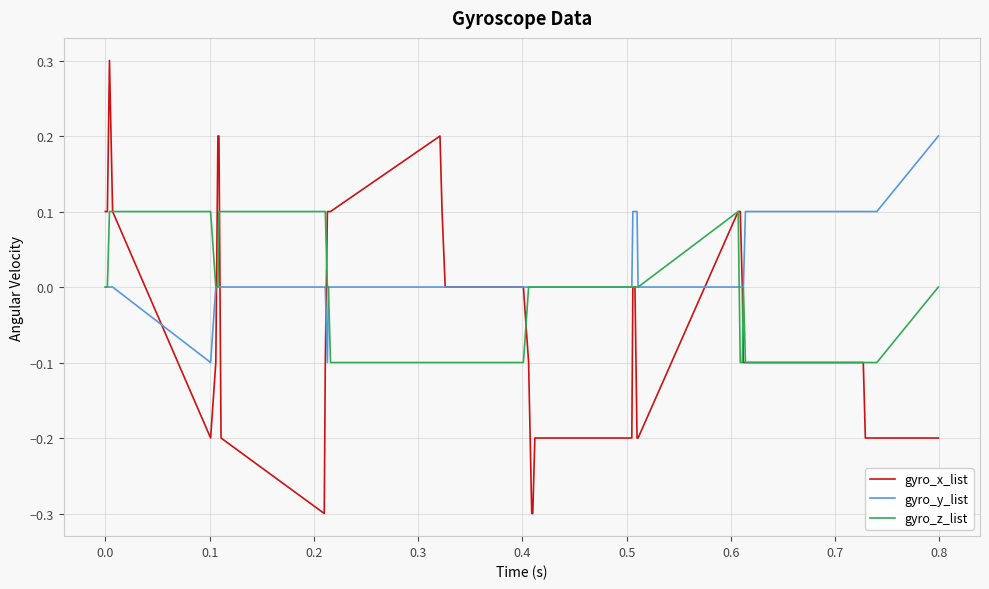

How many lines are shown in the chart?

3